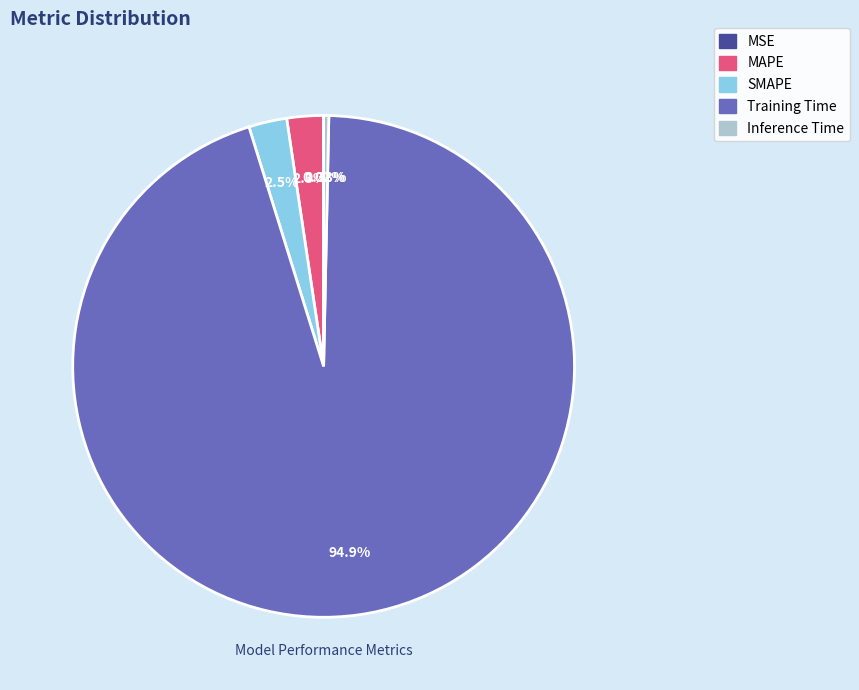

Does Training Time represent more than half of the total?

Yes